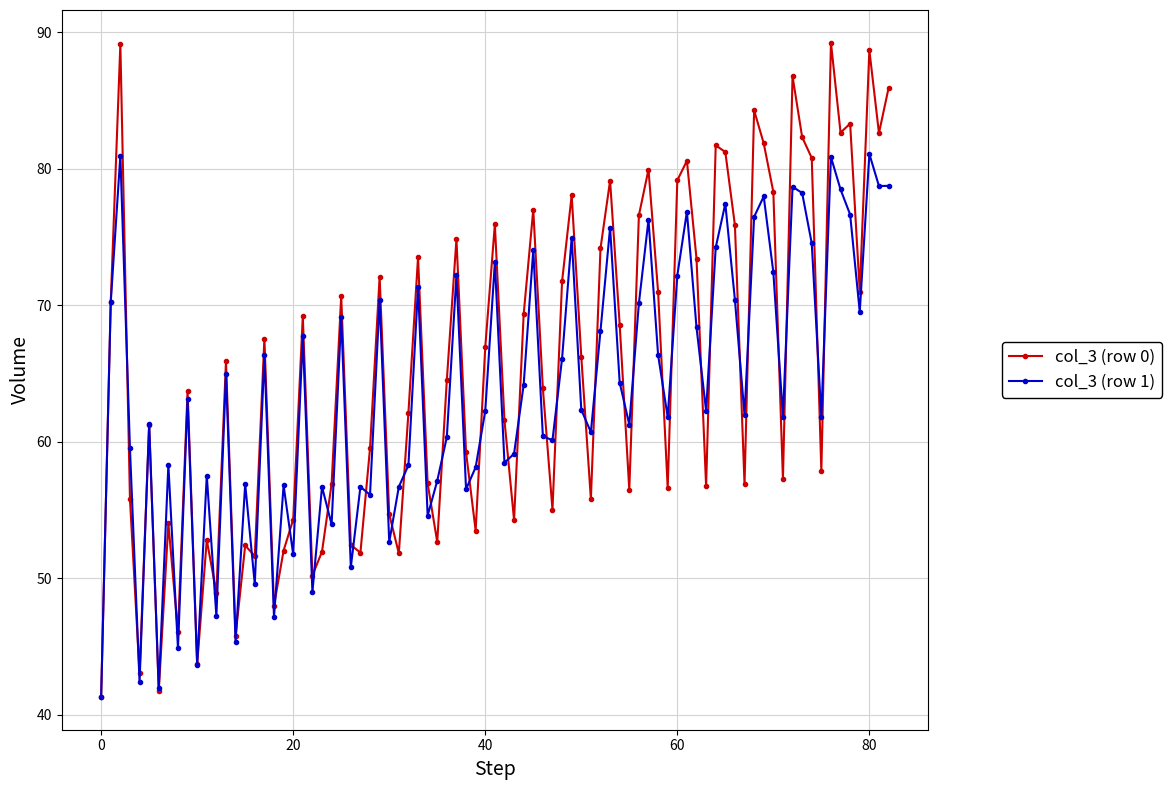

What is the smallest value displayed?

41.3